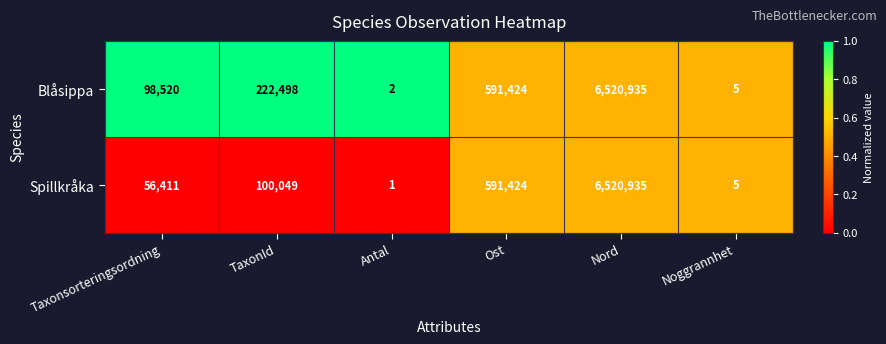

Which category has the highest value across all series?

Nord